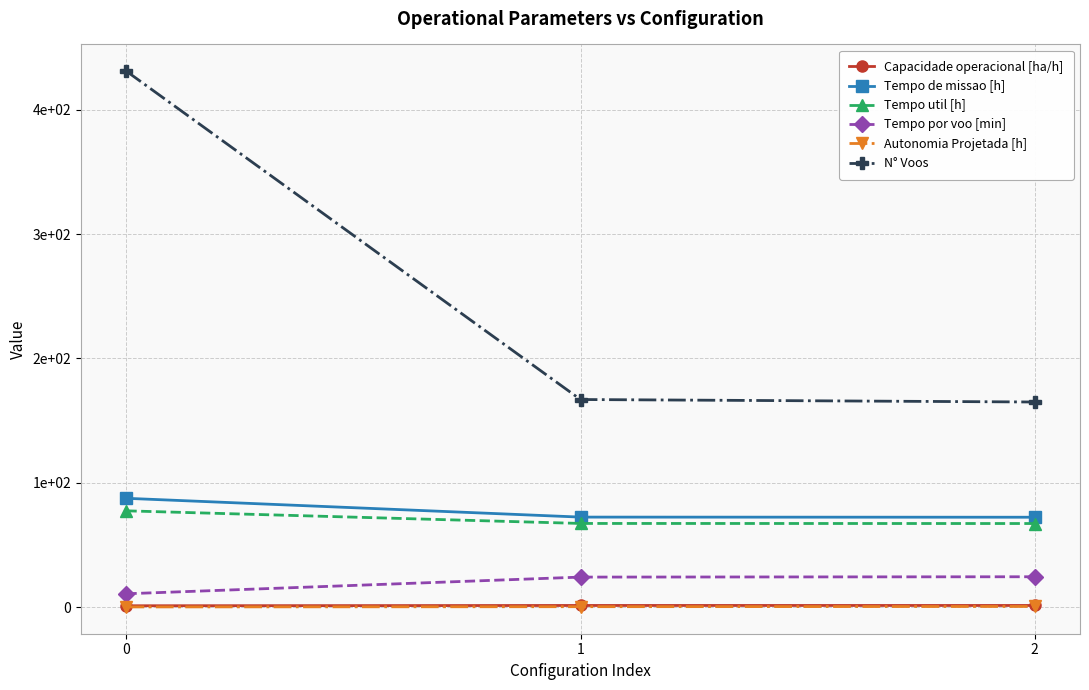

Does the chart have visible grid lines?

Yes